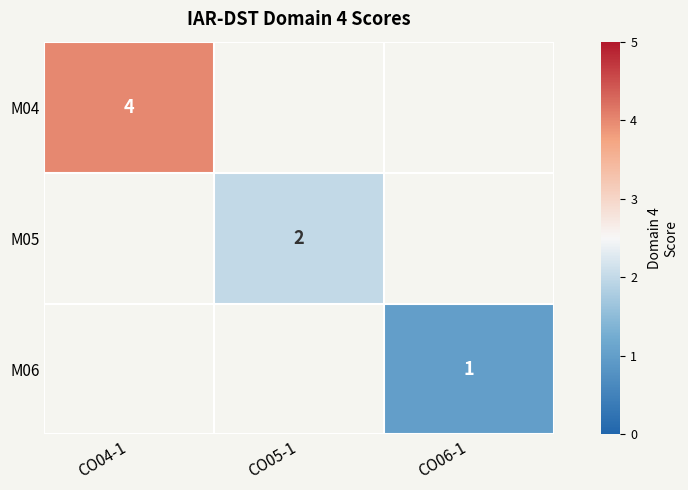

Is it true that M05 equals 1 at CO05-1?

False